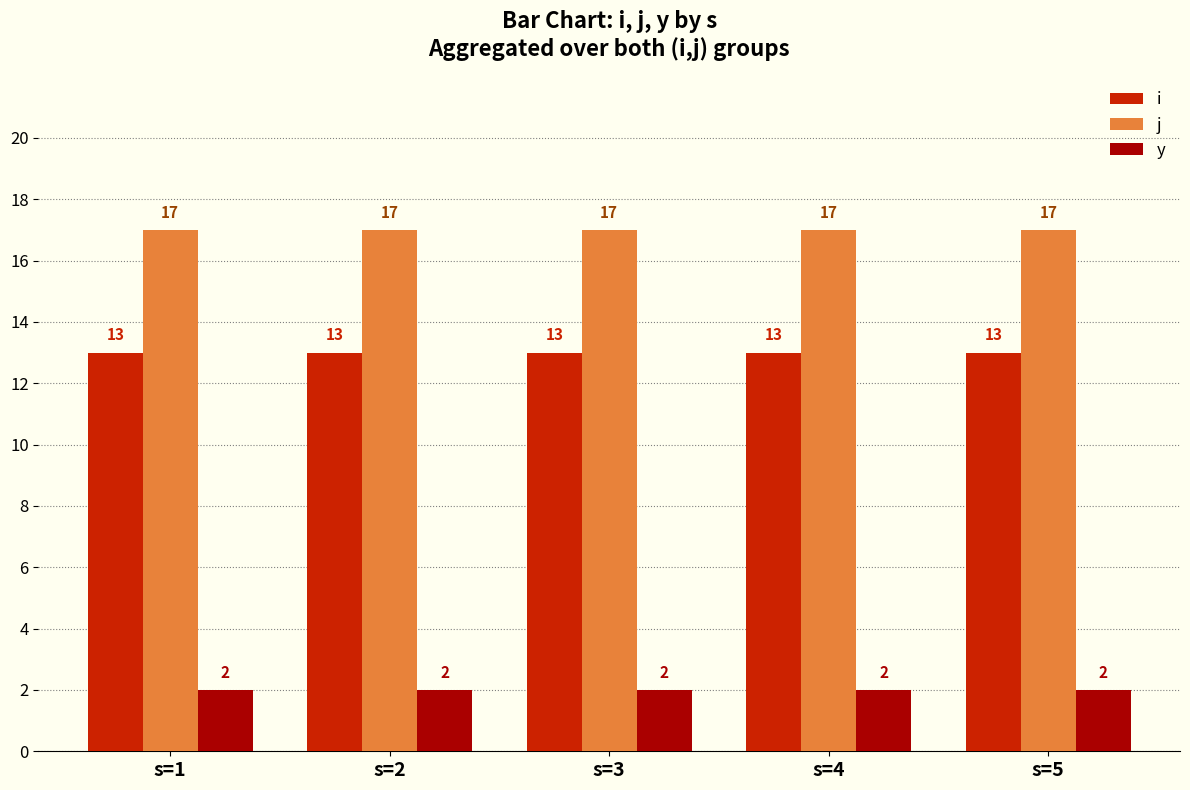

List the series in order of their overall mean, lowest first.

y, i, j